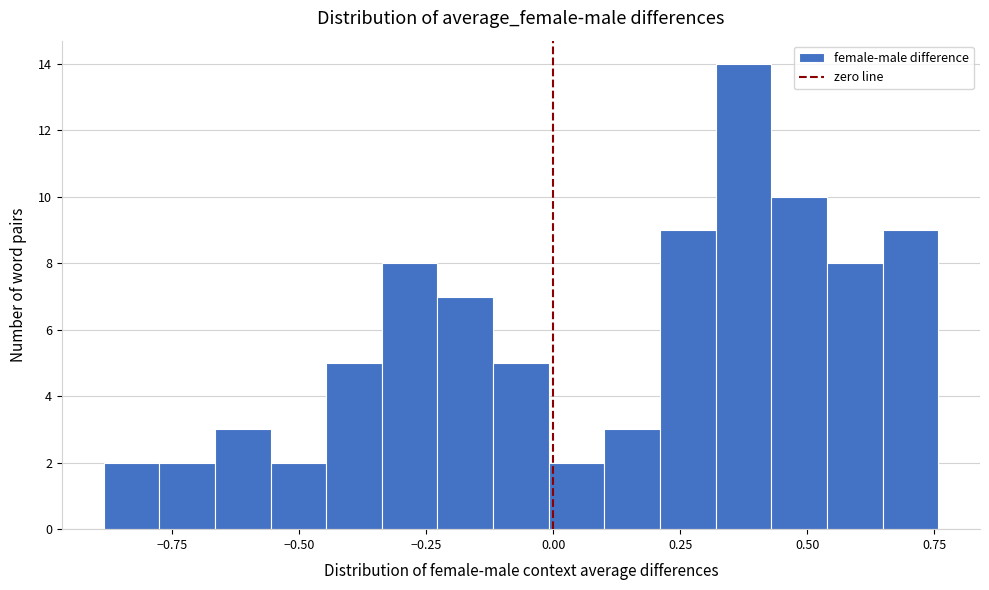

Around what value on the x-axis is the tallest bar? Give the approximate position of its centre, as read against the axis.

0.35